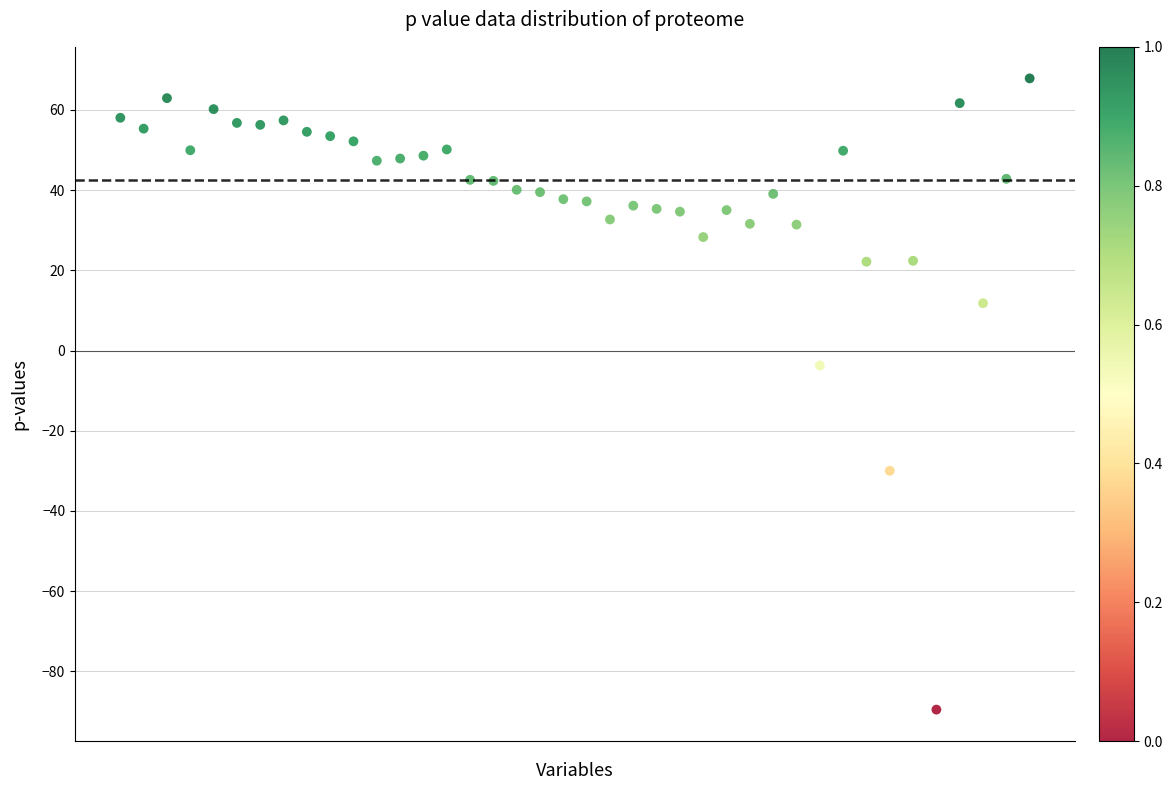

What is the range of Y values (max minus min)?

157.5